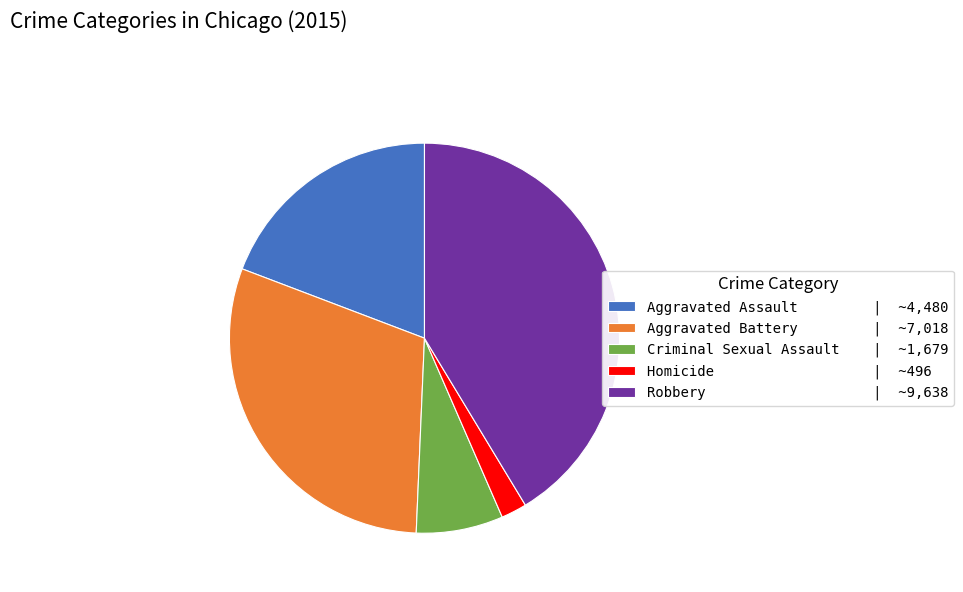

Rank the categories by value from highest to lowest.

Robbery, Aggravated Battery, Aggravated Assault, Criminal Sexual Assault, Homicide